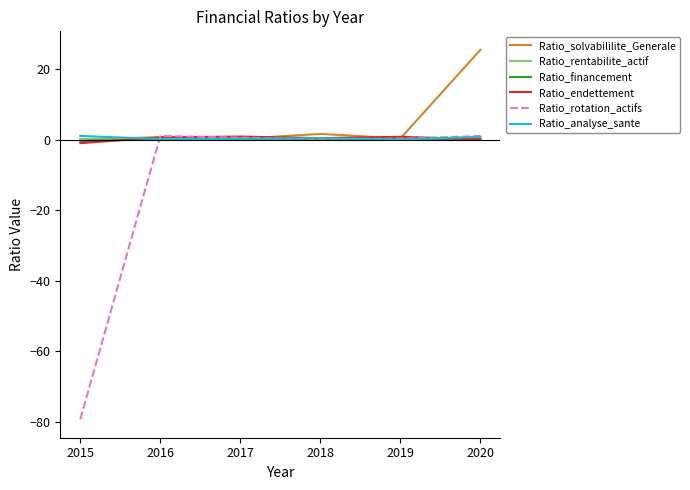

What is the minimum value shown in the chart?

-79.3